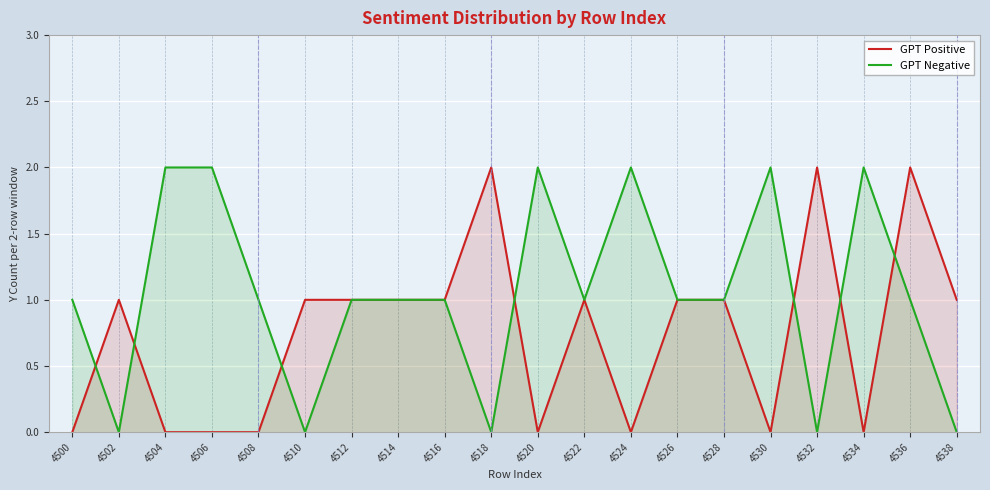

How many values in GPT Positive are above zero?

12